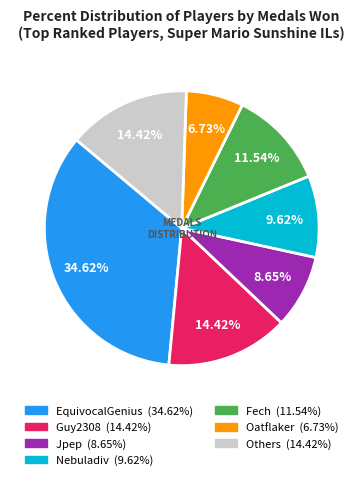

How many slices are in this pie chart?

7